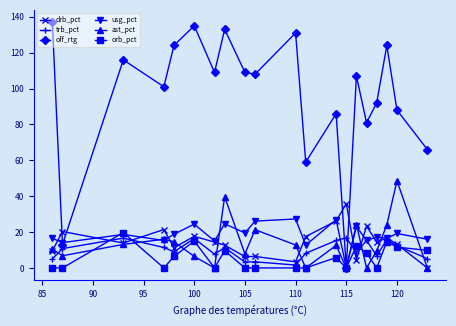

True or false: usg_pct has more than 1 points higher than both neighbors.

True